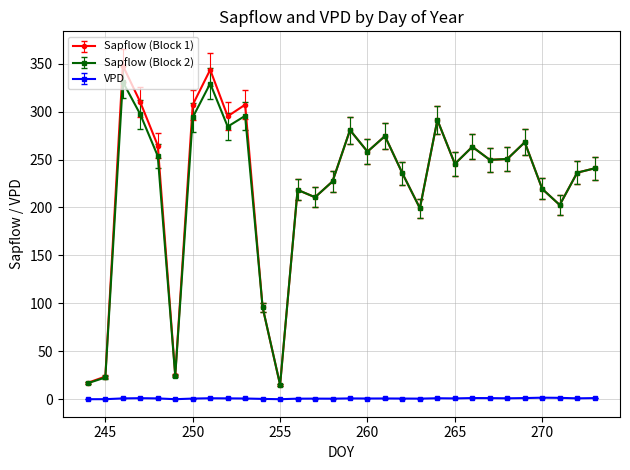

What is the value of the Sapflow (Block 2) point at the 28th from the left?

202.6